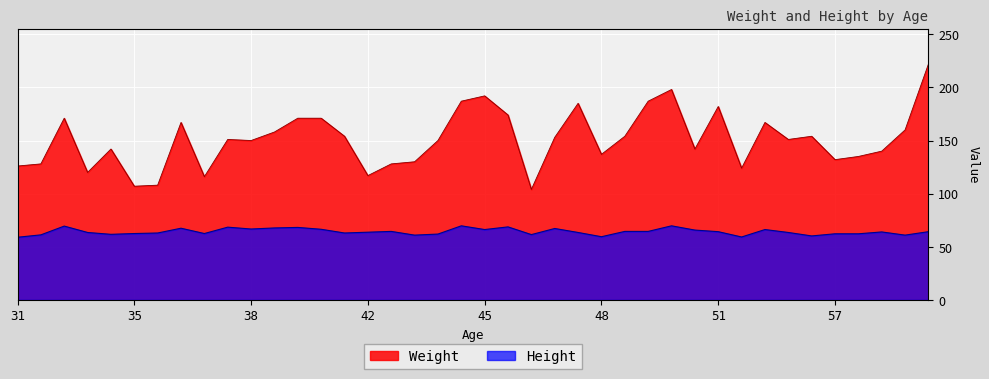

What are all the series names shown in the legend?

Weight, Height